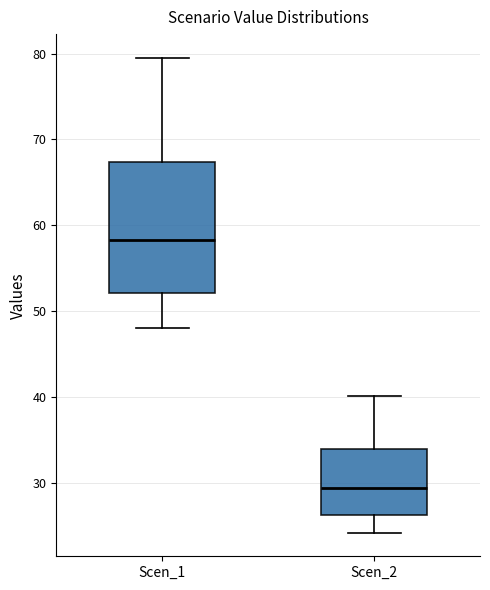

Reading left to right, transcribe this box plot: for each box, give where its median line is, the range the box spans, and where its two whiskers end, as read against the y-axis. The values are not printed on the chart, so give them approximately, as read against the axis.

Scen_1: median 58, box 52 to 67, whiskers 48 to 80
Scen_2: median 29, box 26 to 34, whiskers 24 to 40